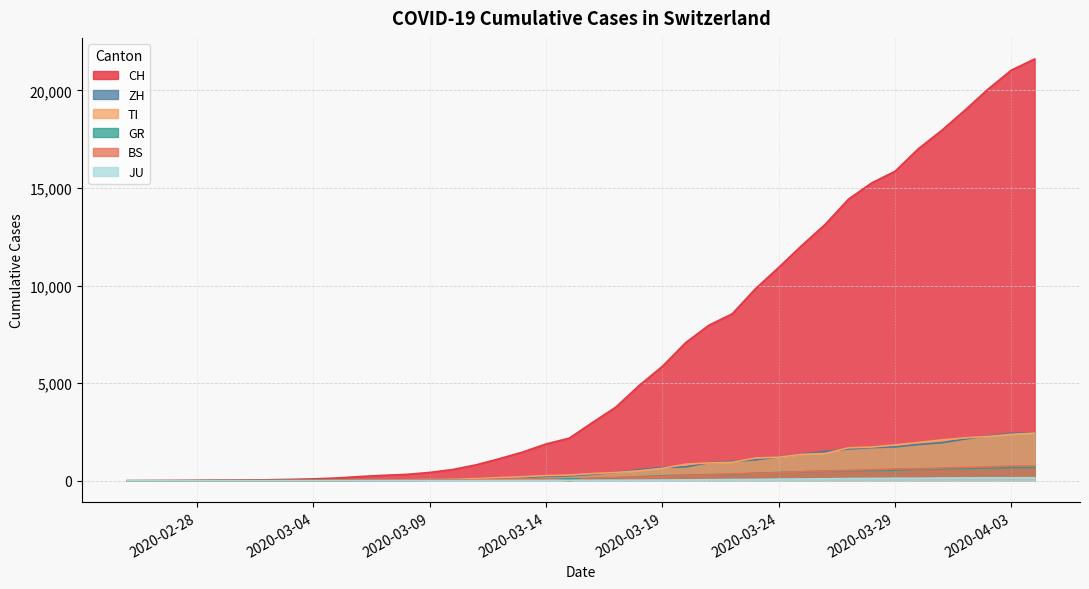

Reading left to right, transcribe all the data shown in this chart.

CH: 0	4	8	20	30	36	50	70	97	141	216	278	325	426	577	817	1132	1472	1883	2183	2989	3774	4879	5861	7075	7967	8551	9835	10930	12061	13138	14426	15259	15851	17005	17942	18979	20062	21035	21605
ZH: 0	0	2	2	6	7	10	13	15	23	29	34	40	49	62	101	140	163	218	250	326	429	568	679	711	925	984	1073	1221	1368	1500	1627	1701	1733	1859	1947	2136	2300	2428	2461
TI: 0	1	1	1	2	2	4	8	13	25	28	41	49	61	75	108	163	206	265	293	368	426	511	638	849	916	945	1162	1209	1354	1401	1688	1727	1837	1962	2091	2195	2271	2377	2442
GR: 0	2	2	6	6	6	9	10	13	15	16	18	19	28	32	44	53	65	73	93	118	152	204	252	283	311	327	386	419	458	487	513	527	542	591	617	635	655	678	680
BS: 0	0	1	1	1	1	1	3	3	8	15	21	24	28	33	49	73	92	100	0	143	164	181	220	270	297	356	374	410	462	501	530	569	605	617	653	687	714	754	767
JU: 0	0	1	1	1	1	1	2	2	4	4	5	5	7	7	7	12	17	18	19	25	29	32	36	44	54	61	69	82	92	100	114	119	127	128	140	145	149	149	154